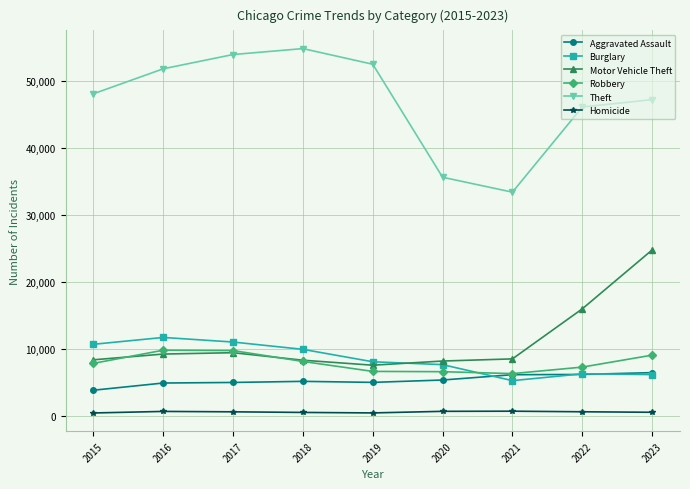

What is the greatest value displayed?

54841